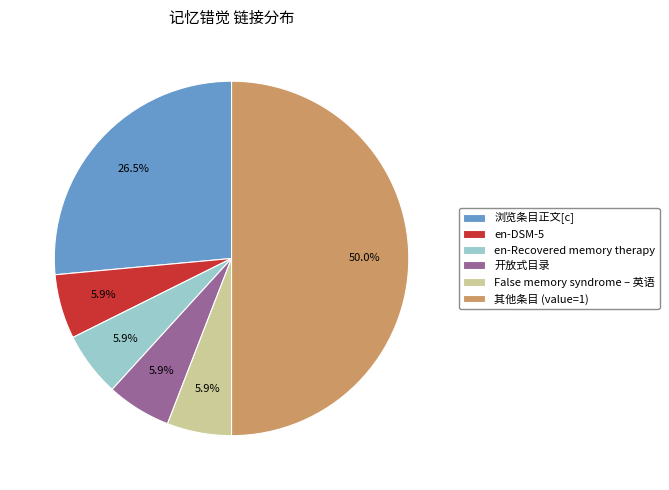

Do en-DSM-5 and en-Recovered memory therapy together represent more than half of the pie?

No